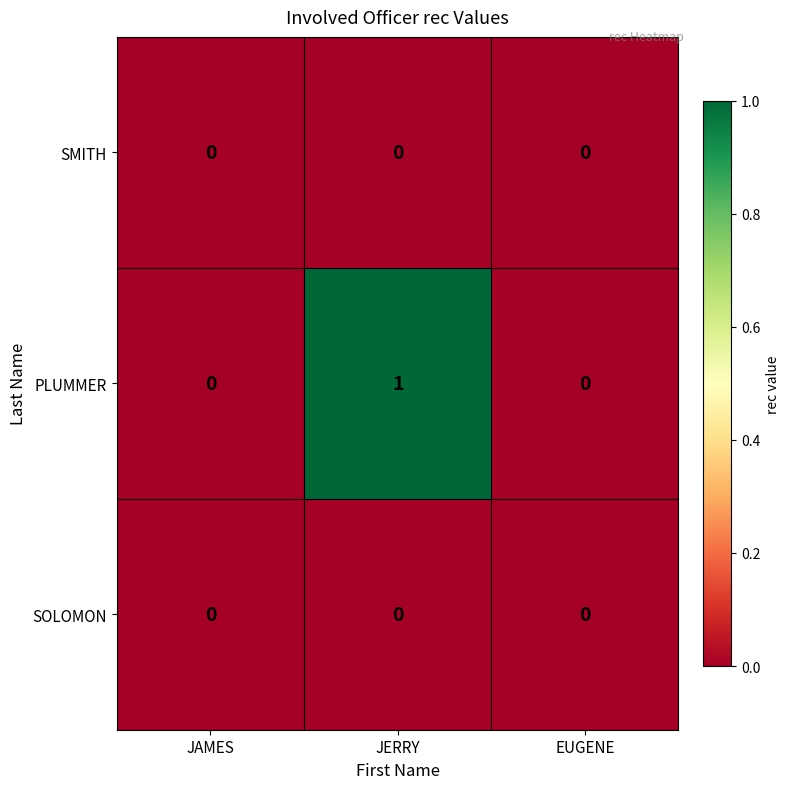

At which category is the sum across all series the highest?

JERRY